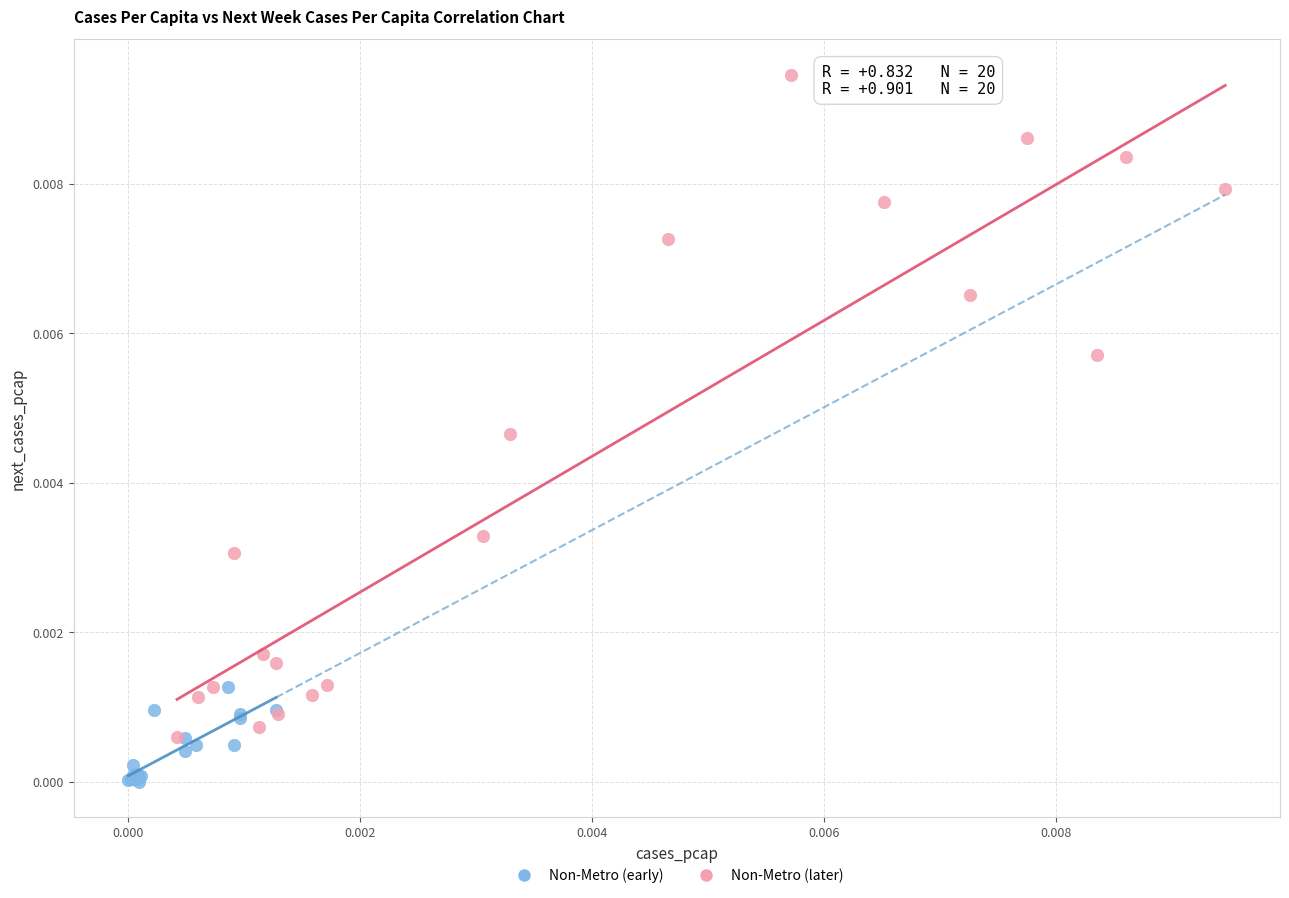

Which series reaches the minimum Y coordinate?

Non-Metro (early)